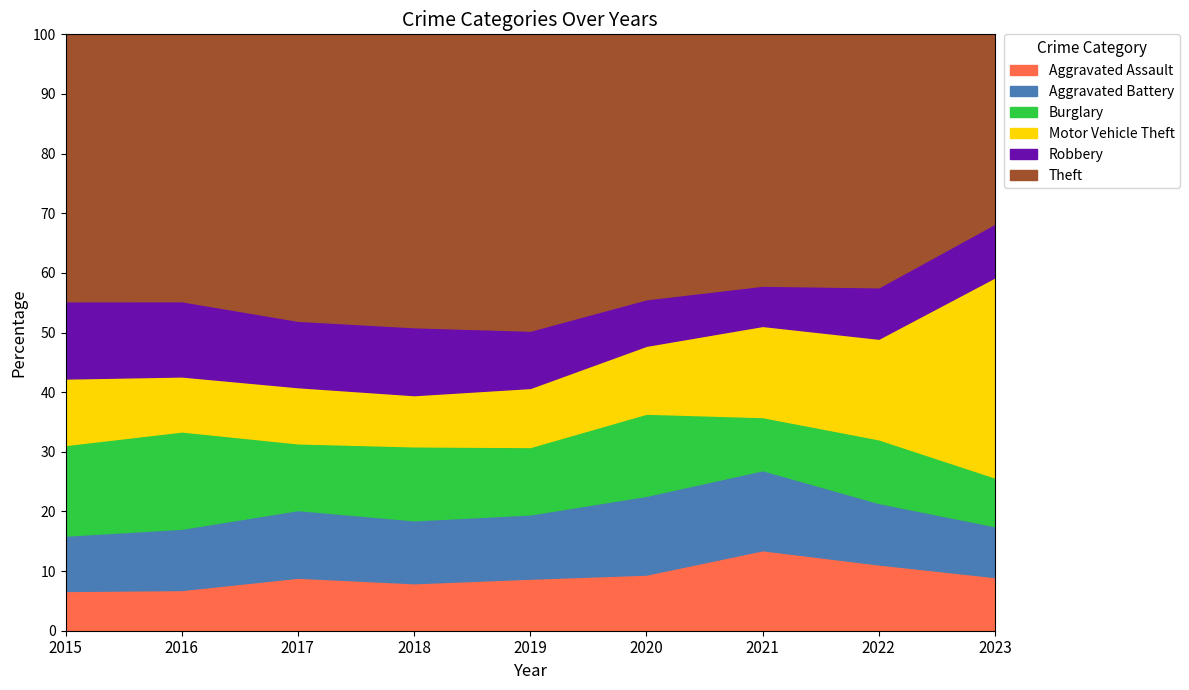

True or false: Motor Vehicle Theft has a value of 364 at 2015.

False